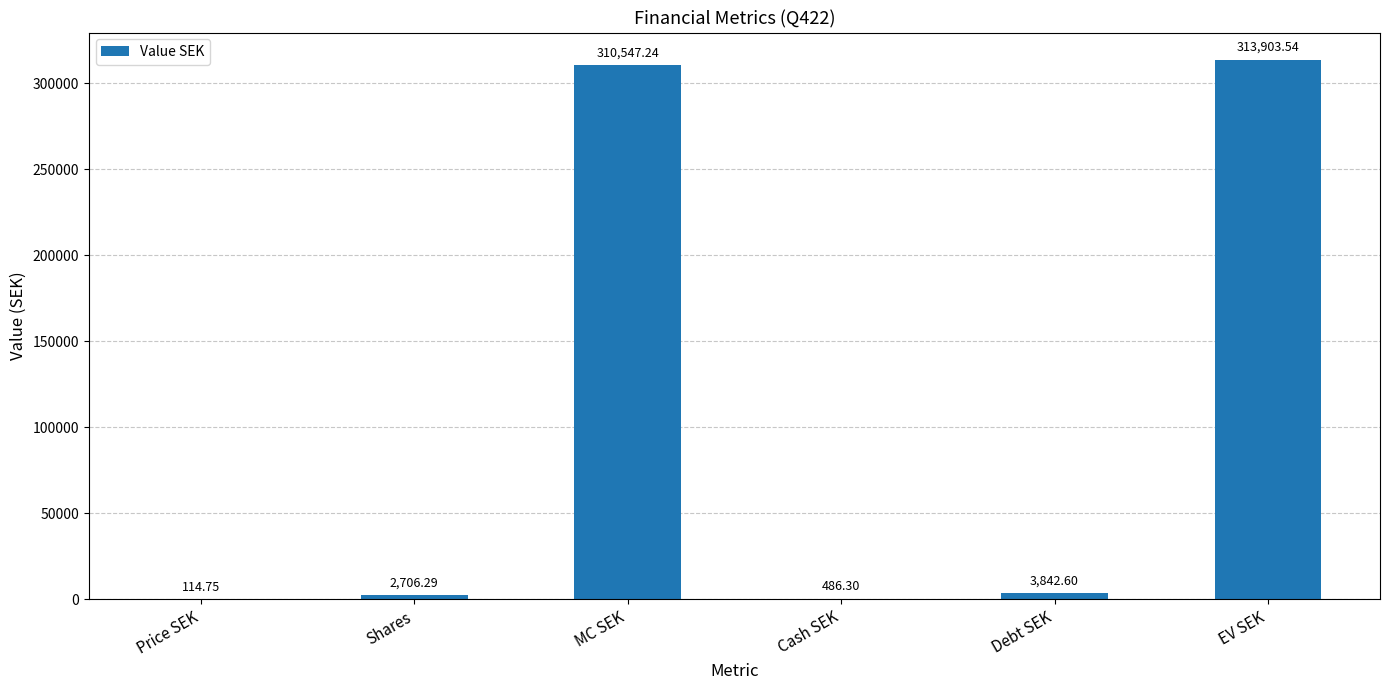

True or false: the data shows 183241.2 at EV SEK.

False